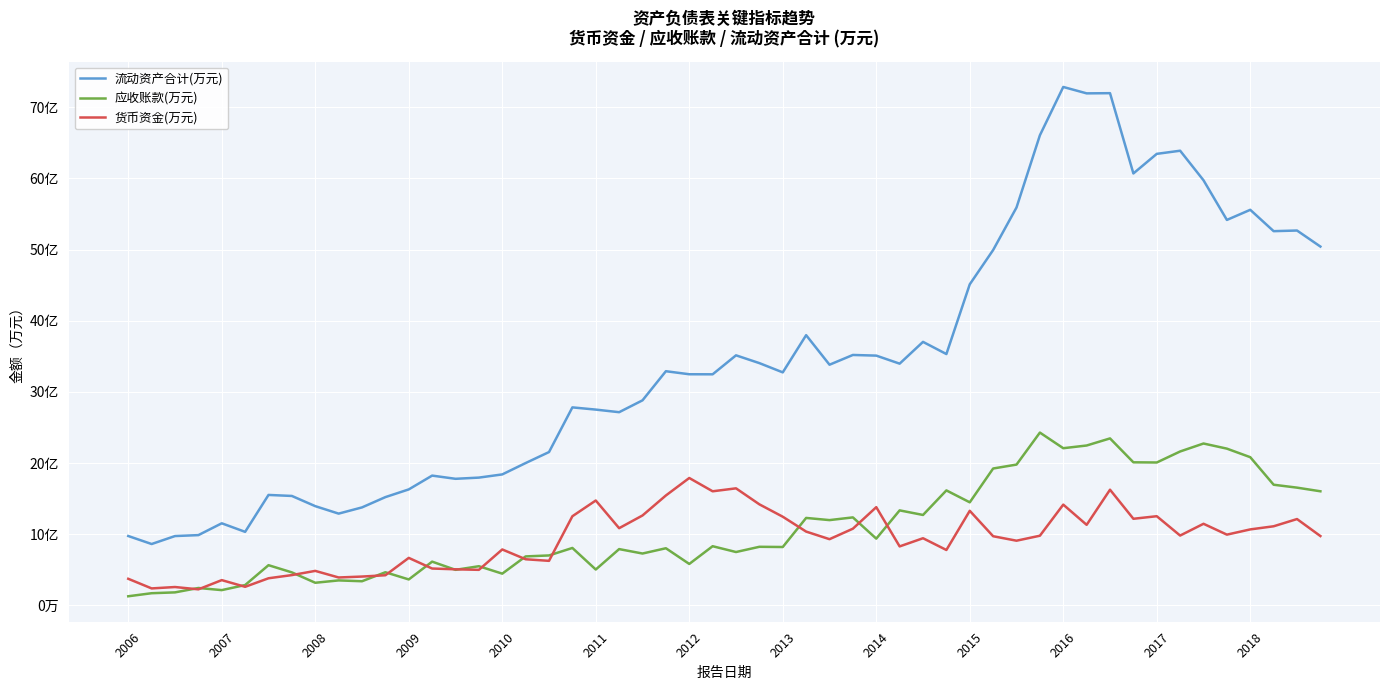

What are all the series names shown in the legend?

流动资产合计(万元), 应收账款(万元), 货币资金(万元)